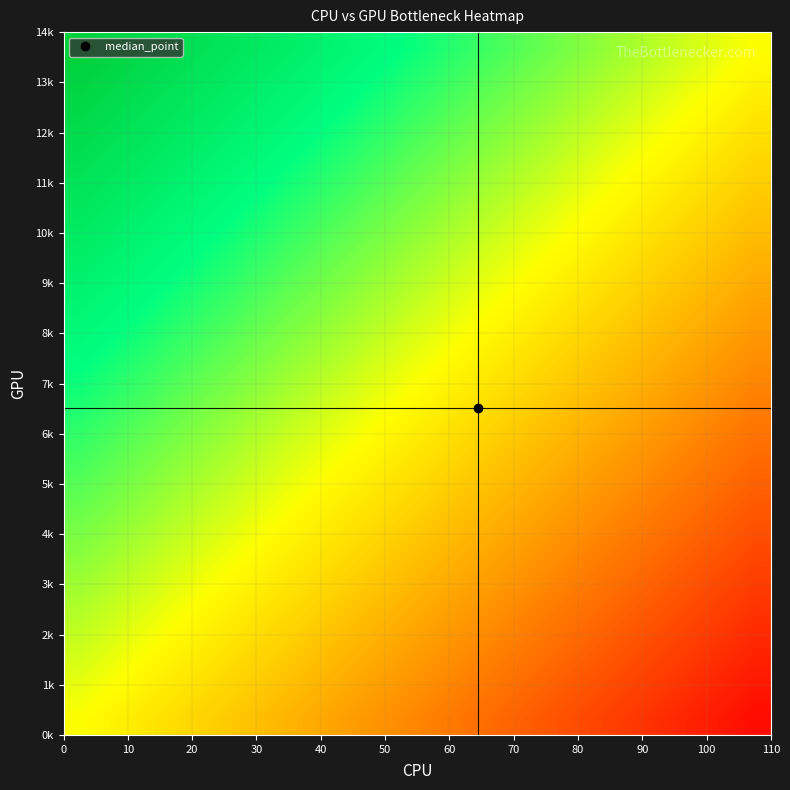

What is the greatest value displayed?

0.9